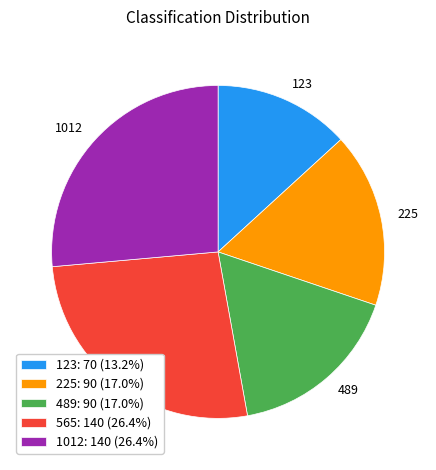

The 123 slice represents 13% of the pie. True or false?

True